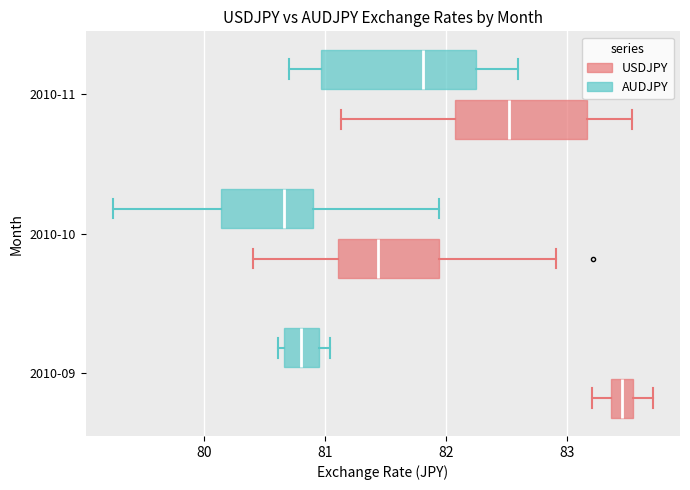

Reading bottom to top, read every box against the x-axis: the position of its median line, the range the box covers, and the ends of its whiskers. The values are not printed on the chart, so give them approximately, as read against the axis.

2010-09 (USDJPY): median 83.5 (inside the box), box 83.4 to 83.5, whiskers 83.2 to 83.7
2010-09 (AUDJPY): median 80.8, box 80.7 to 80.9, whiskers 80.6 to 81.0
2010-10 (USDJPY): median 81.4, box 81.1 to 81.9, whiskers 80.4 to 82.9
2010-10 (AUDJPY): median 80.7, box 80.1 to 80.9, whiskers 79.2 to 81.9
2010-11 (USDJPY): median 82.5, box 82.1 to 83.2, whiskers 81.1 to 83.5
2010-11 (AUDJPY): median 81.8, box 81.0 to 82.2, whiskers 80.7 to 82.6